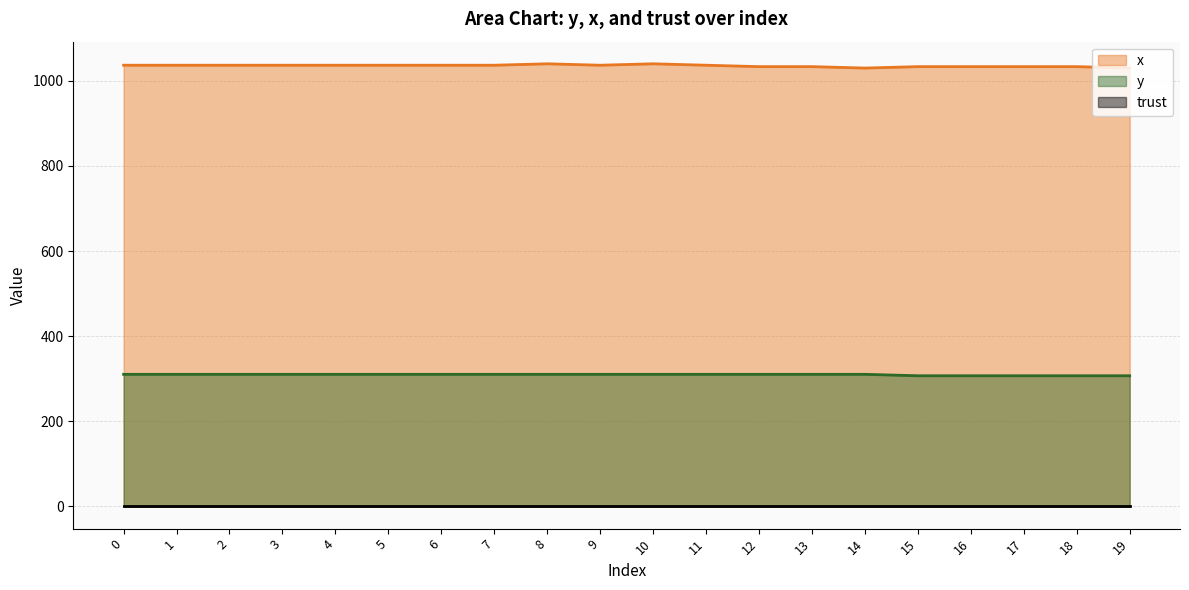

Which series has the largest total across all categories?

x